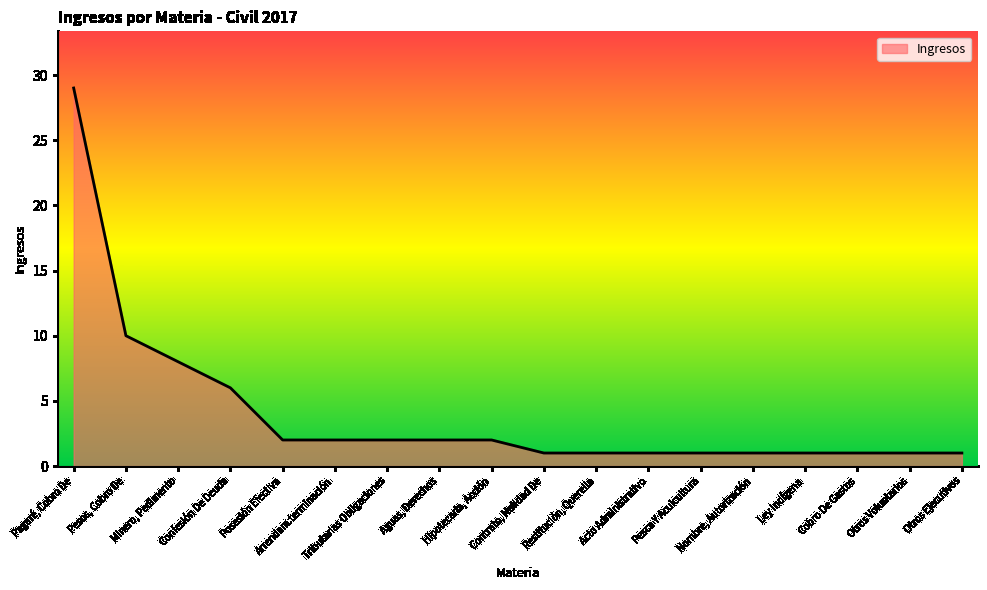

Between Cobro De Gastos and Aguas, Derechos, which is larger?

Aguas, Derechos